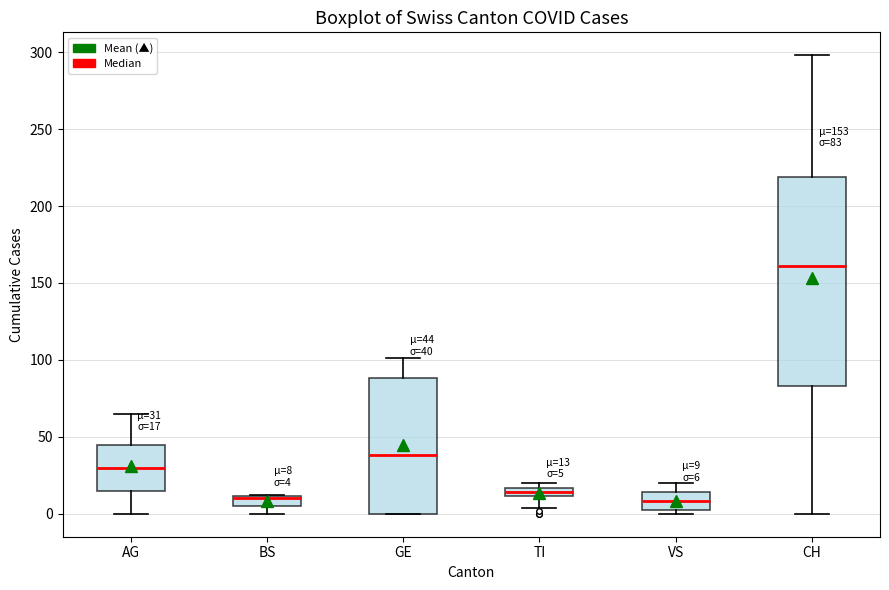

Comparing the boxes themselves (not the whiskers), which one is the tallest?

CH